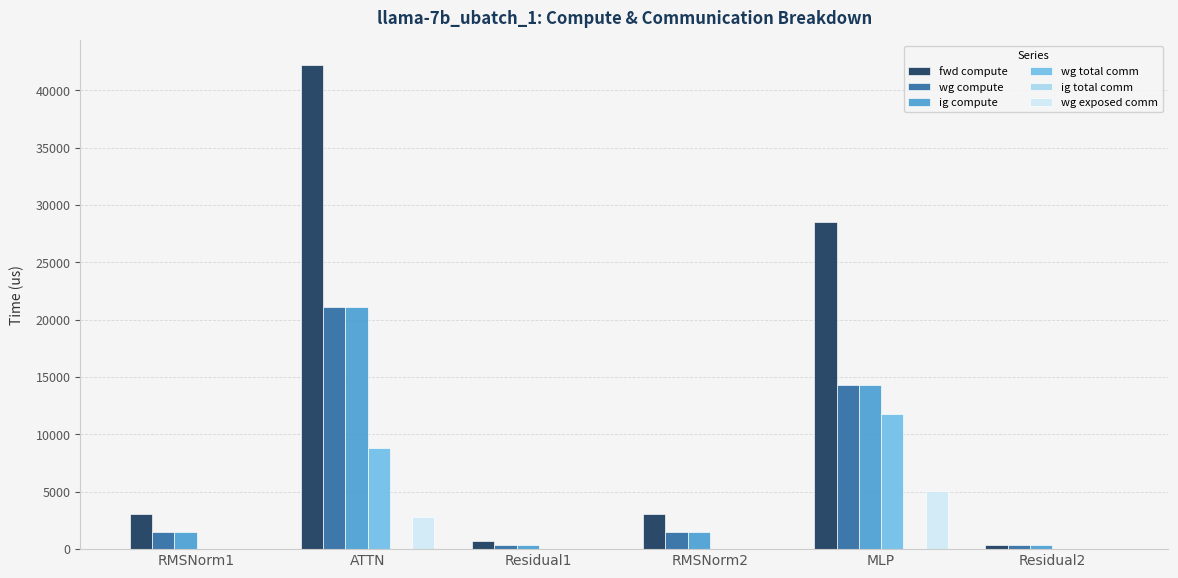

What is the total value across all series at RMSNorm1?

6131.5